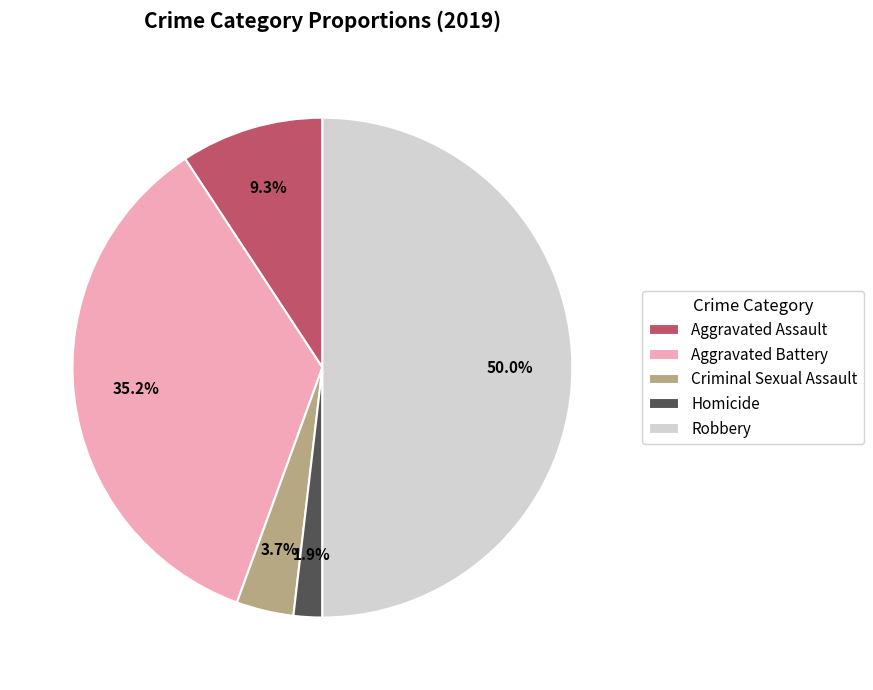

To the nearest percent, what is the difference between the Robbery and Aggravated Battery slice percentages?

15%